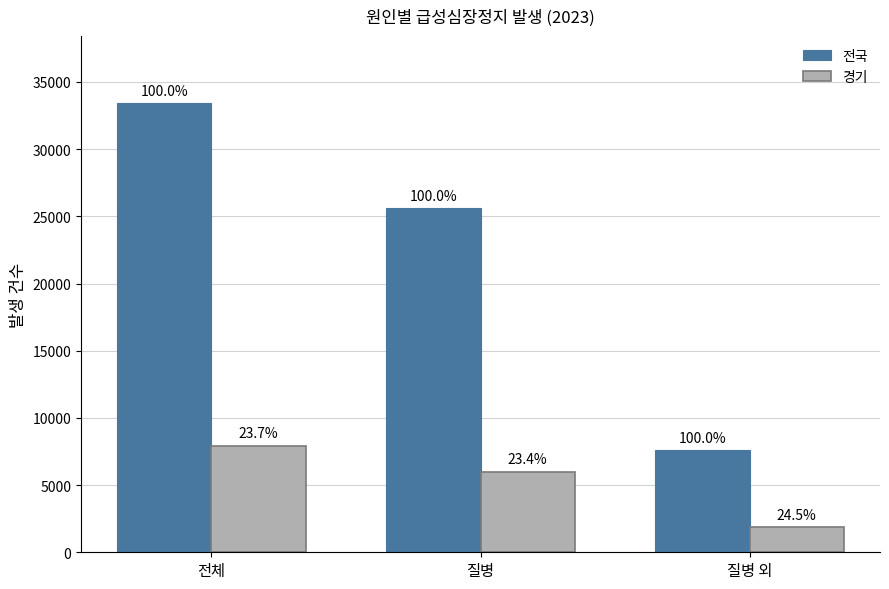

How many bars are there in total?

6